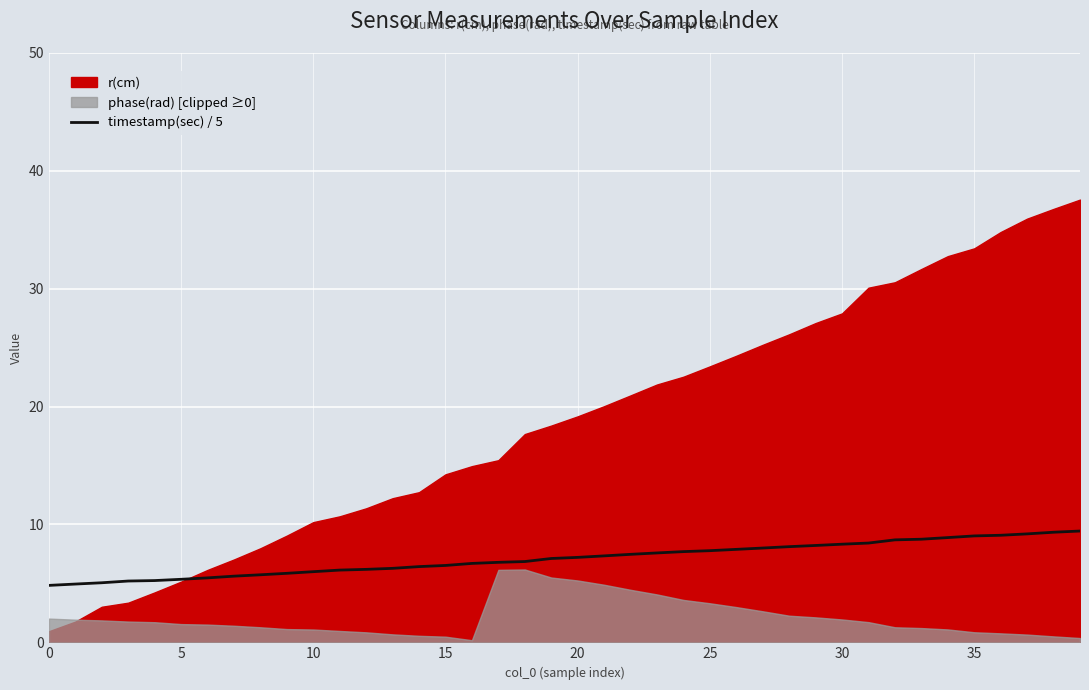

Which label corresponds to the largest value in the chart?

39